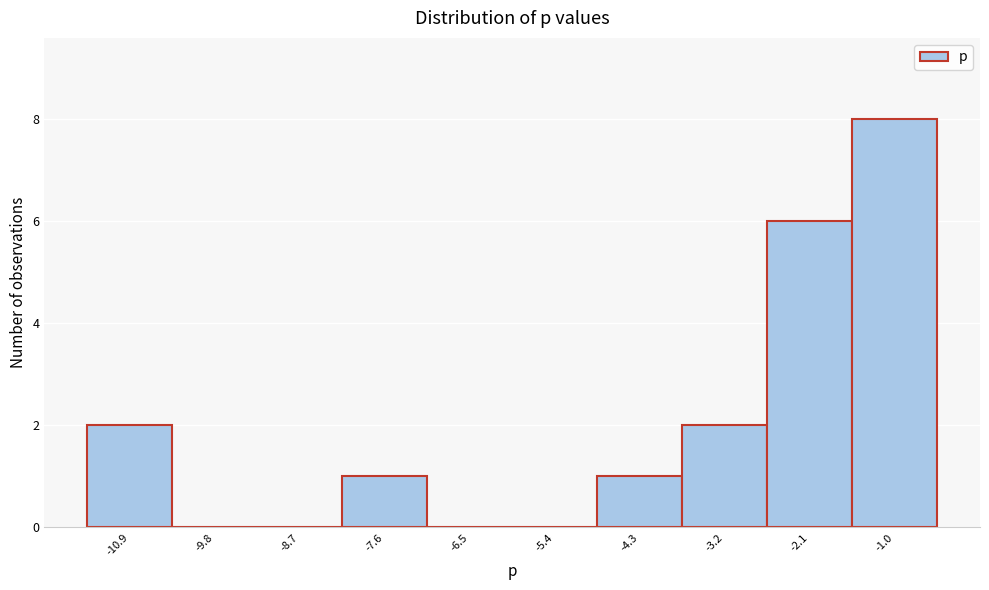

Which range on the x-axis has the tallest bar?

-1.6 to -0.4